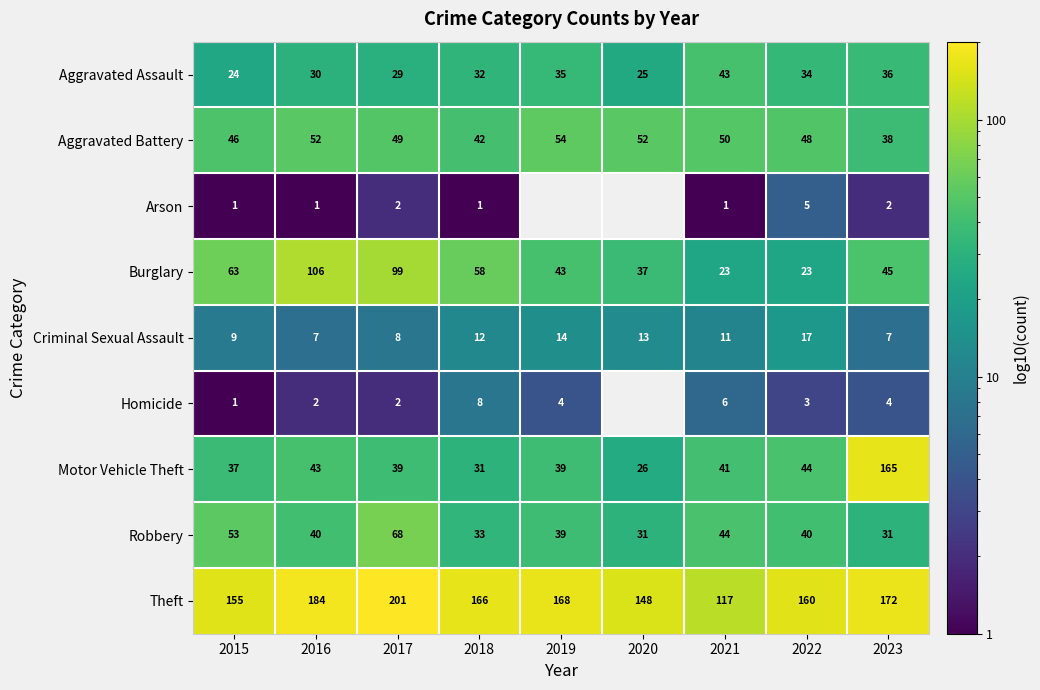

Where is Criminal Sexual Assault nearest to the value 12?

2018